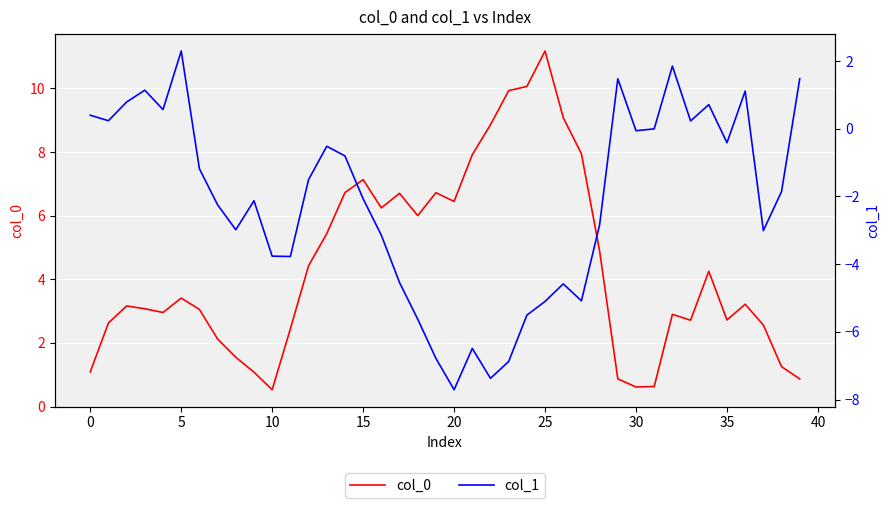

In col_1, how many points are higher than both neighbors (excluding endpoints)?

10